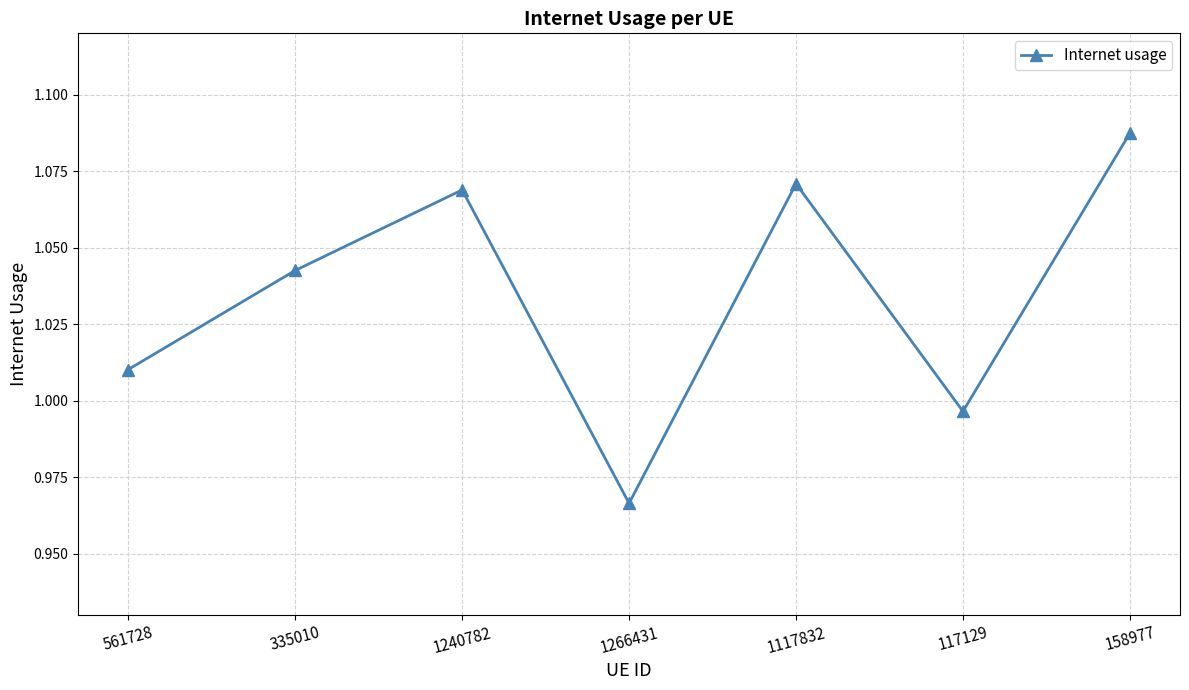

How many lines are shown in the chart?

1